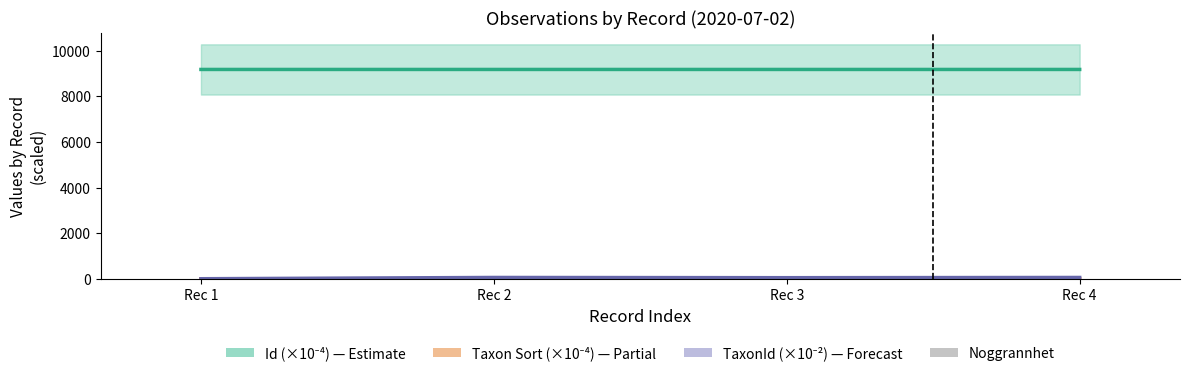

What is the difference between the maximum and minimum values in the TaxonId (×10⁻²) series?

55.9